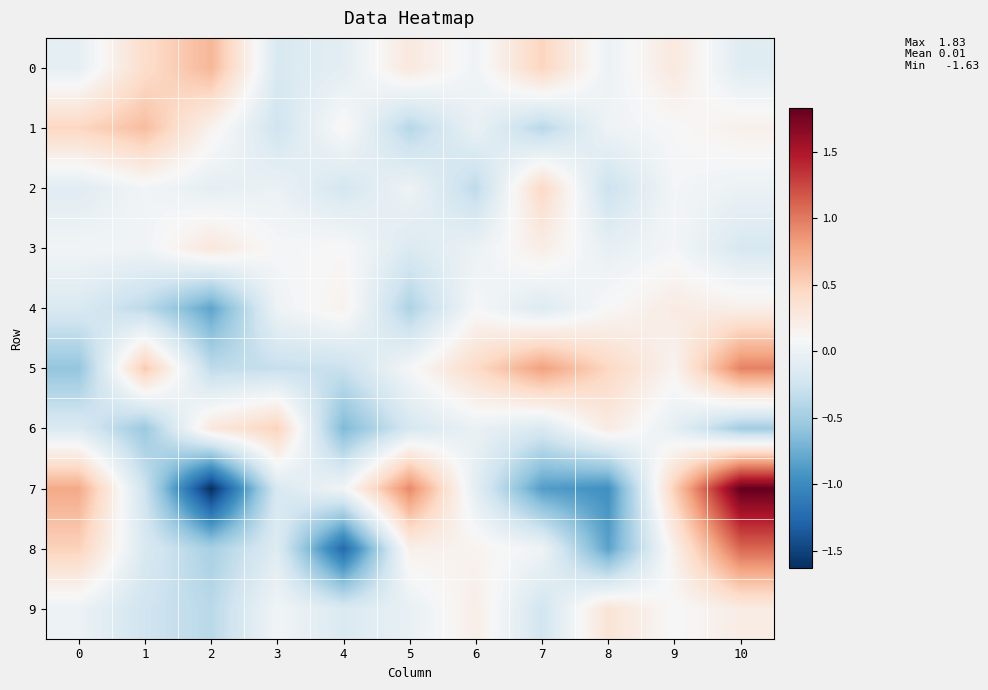

Reading right to left, extract all data points from this chart.

0: 10=-0.1	9=0.3	8=-0.0	7=0.5	6=0.0	5=0.3	4=-0.1	3=-0.2	2=0.7	1=0.4	0=-0.1
1: 10=0.2	9=0.1	8=0.0	7=-0.4	6=-0.0	5=-0.4	4=0.1	3=-0.2	2=0.2	1=0.6	0=0.5
2: 10=-0.0	9=0.1	8=-0.3	7=0.4	6=-0.3	5=0.0	4=-0.2	3=-0.0	2=-0.1	1=0.1	0=-0.1
3: 10=-0.2	9=0.1	8=-0.0	7=0.2	6=-0.0	5=-0.1	4=0.1	3=0.1	2=0.3	1=0.0	0=0.0
4: 10=0.2	9=0.2	8=0.1	7=-0.1	6=0.1	5=-0.4	4=0.2	3=0.0	2=-0.8	1=-0.4	0=-0.2
5: 10=1.0	9=0.1	8=0.5	7=0.8	6=0.4	5=0.1	4=-0.3	3=-0.3	2=-0.3	1=0.5	0=-0.6
6: 10=-0.5	9=-0.1	8=0.2	7=-0.2	6=-0.0	5=-0.2	4=-0.7	3=0.5	2=0.3	1=-0.5	0=-0.2
7: 10=1.8	9=0.5	8=-1.0	7=-0.9	6=-0.1	5=0.9	4=0.0	3=-0.2	2=-1.6	1=-0.3	0=0.7
8: 10=1.1	9=0.2	8=-0.8	7=0.0	6=0.2	5=0.2	4=-1.2	3=-0.1	2=-0.5	1=-0.2	0=0.5
9: 10=0.2	9=0.1	8=0.3	7=-0.2	6=0.2	5=-0.0	4=-0.2	3=0.0	2=-0.4	1=-0.2	0=0.0